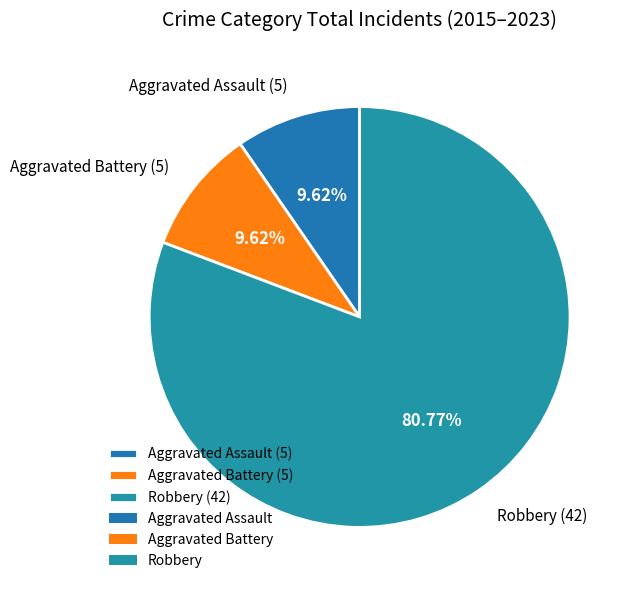

Is there a majority slice in this chart?

Yes